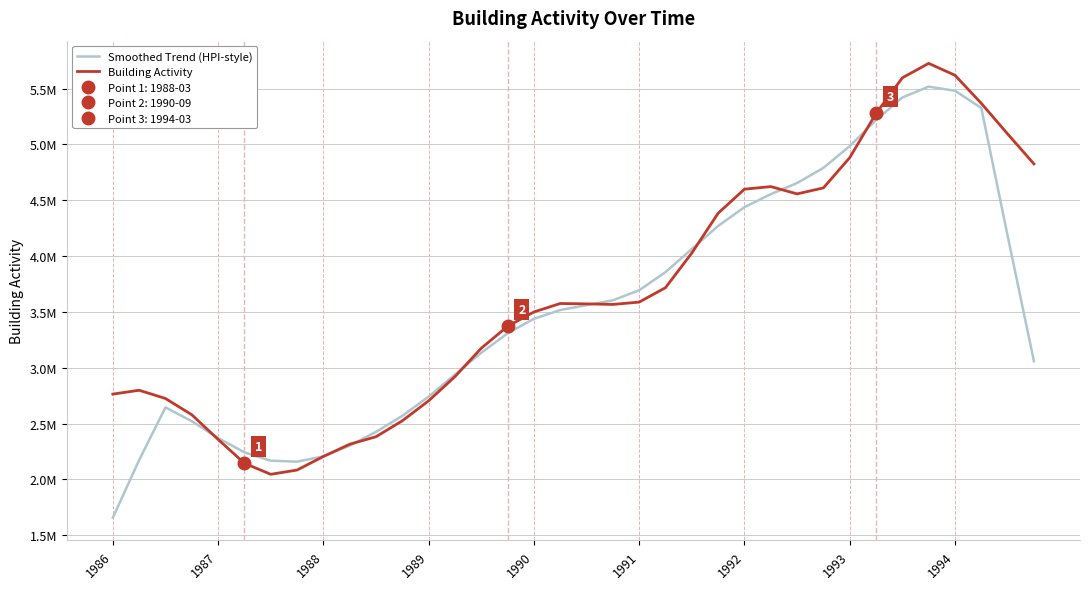

At how many categories does at least one series exceed 3293040?

21